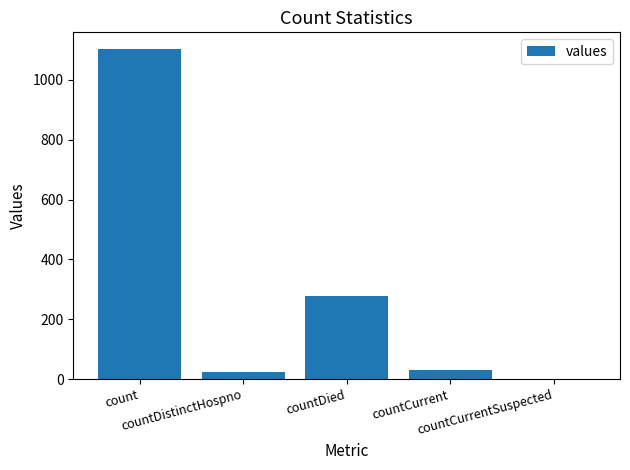

What is the sum of the values at count and countCurrentSuspected?

1104